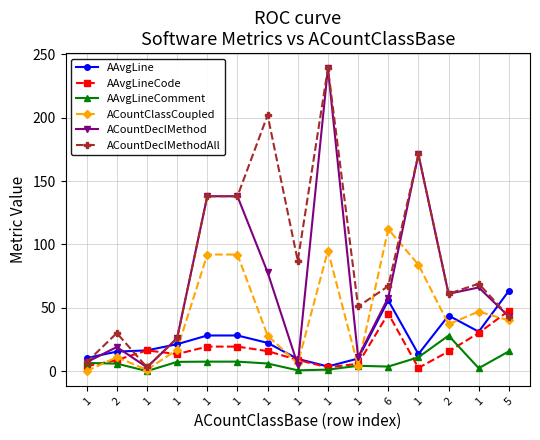

The AAvgLine series shows 28.1 at 1. True or false?

True